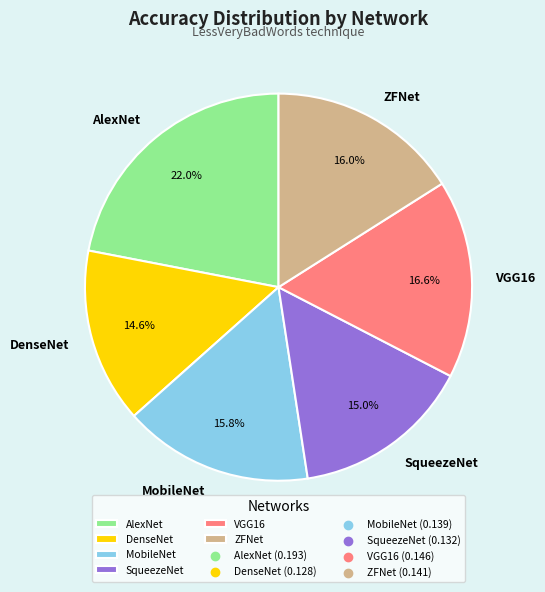

How many slices are in this pie chart?

6